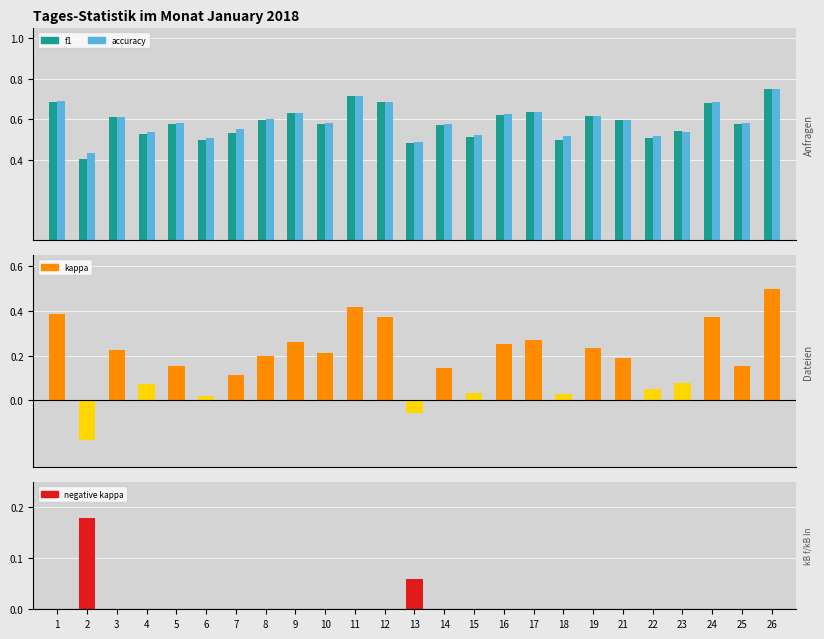

List the labels in order of f1 value, largest first.

26, 11, 1, 12, 24, 17, 9, 16, 19, 3, 8, 21, 25, 5, 10, 14, 23, 7, 4, 15, 22, 6, 18, 13, 2